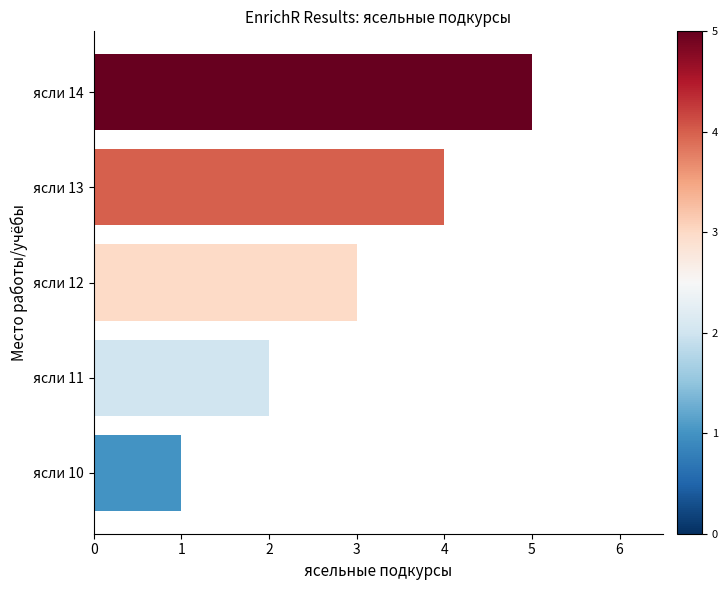

Rank the categories by value from lowest to highest.

ясли 10, ясли 11, ясли 12, ясли 13, ясли 14